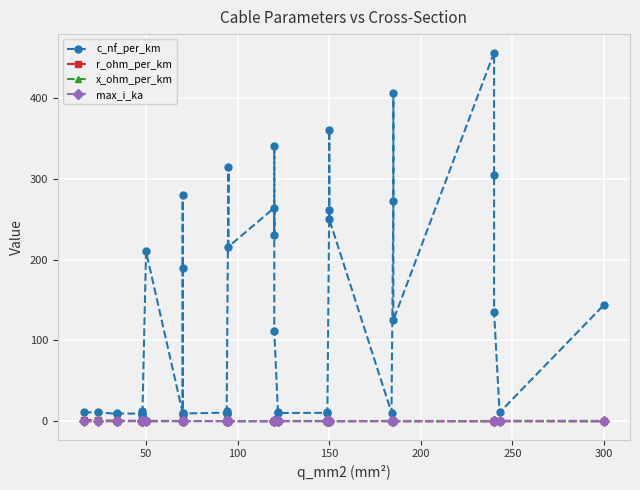

True or false: r_ohm_per_km and c_nf_per_km intersect in this chart.

False